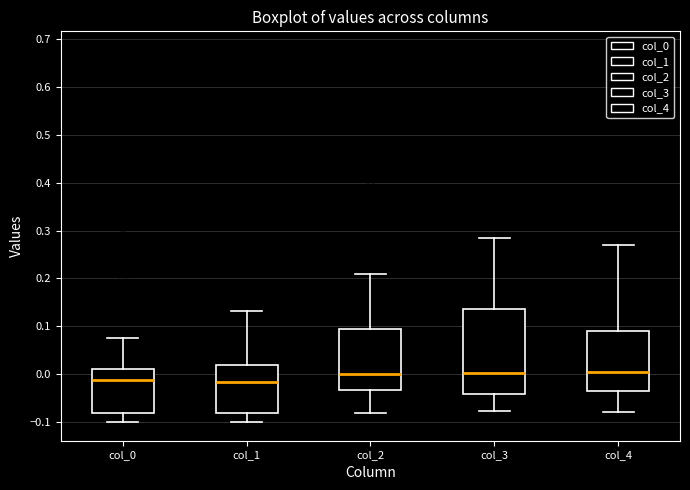

Comparing the boxes themselves (not the whiskers), which one is the tallest?

col_3